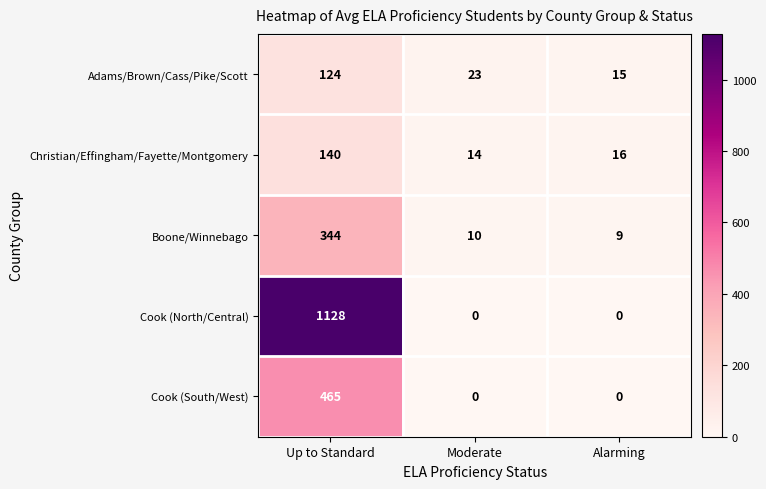

Which series changed the most between Up to Standard and Alarming?

Cook (North/Central)